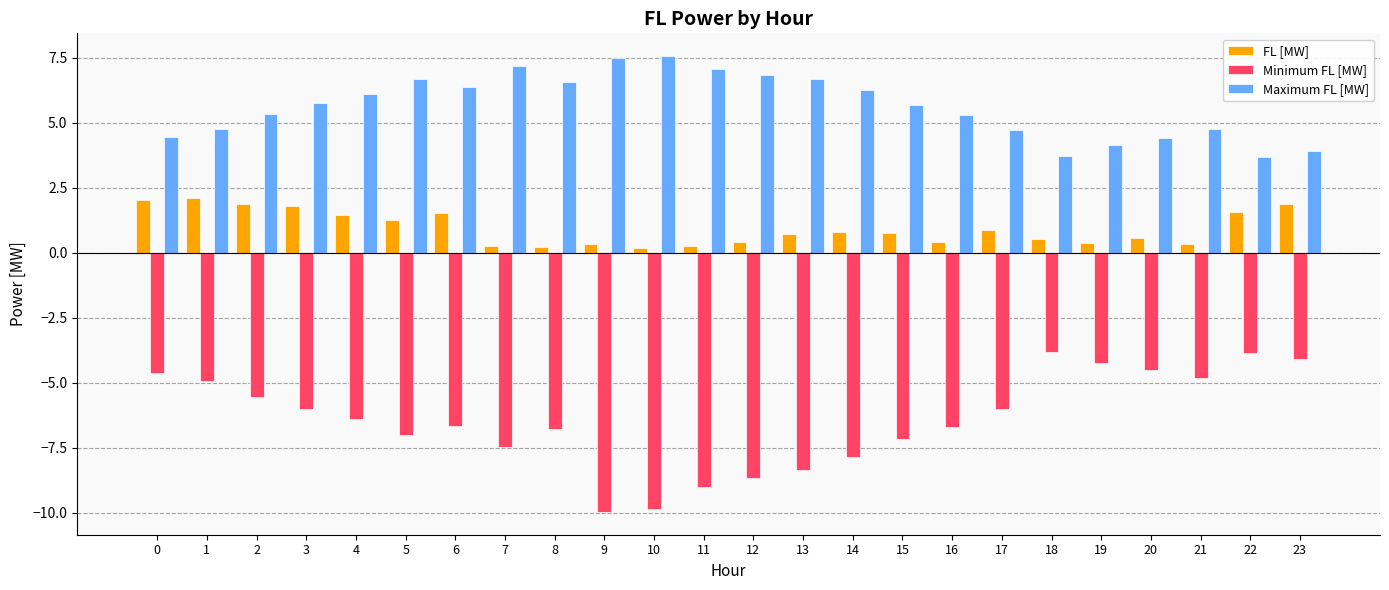

What is the average value of the Maximum FL [MW] series?

5.6